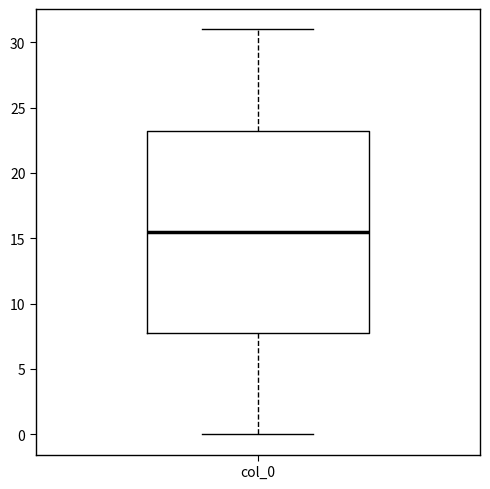

Where does the median line of the box for col_0 sit on the y-axis? The values are not printed on the chart, so give them approximately, as read against the axis.

15.5